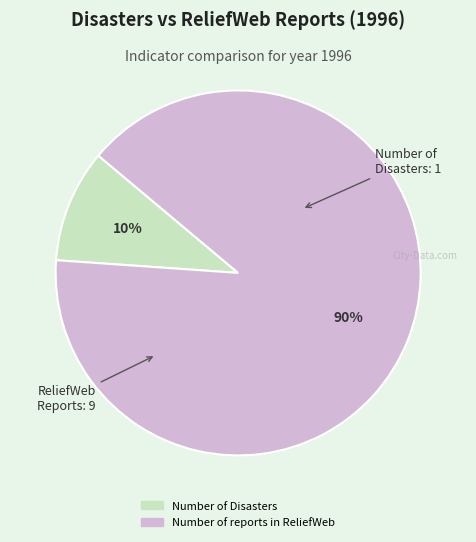

Is it true that Number of reports in ReliefWeb is 76% of the pie?

False